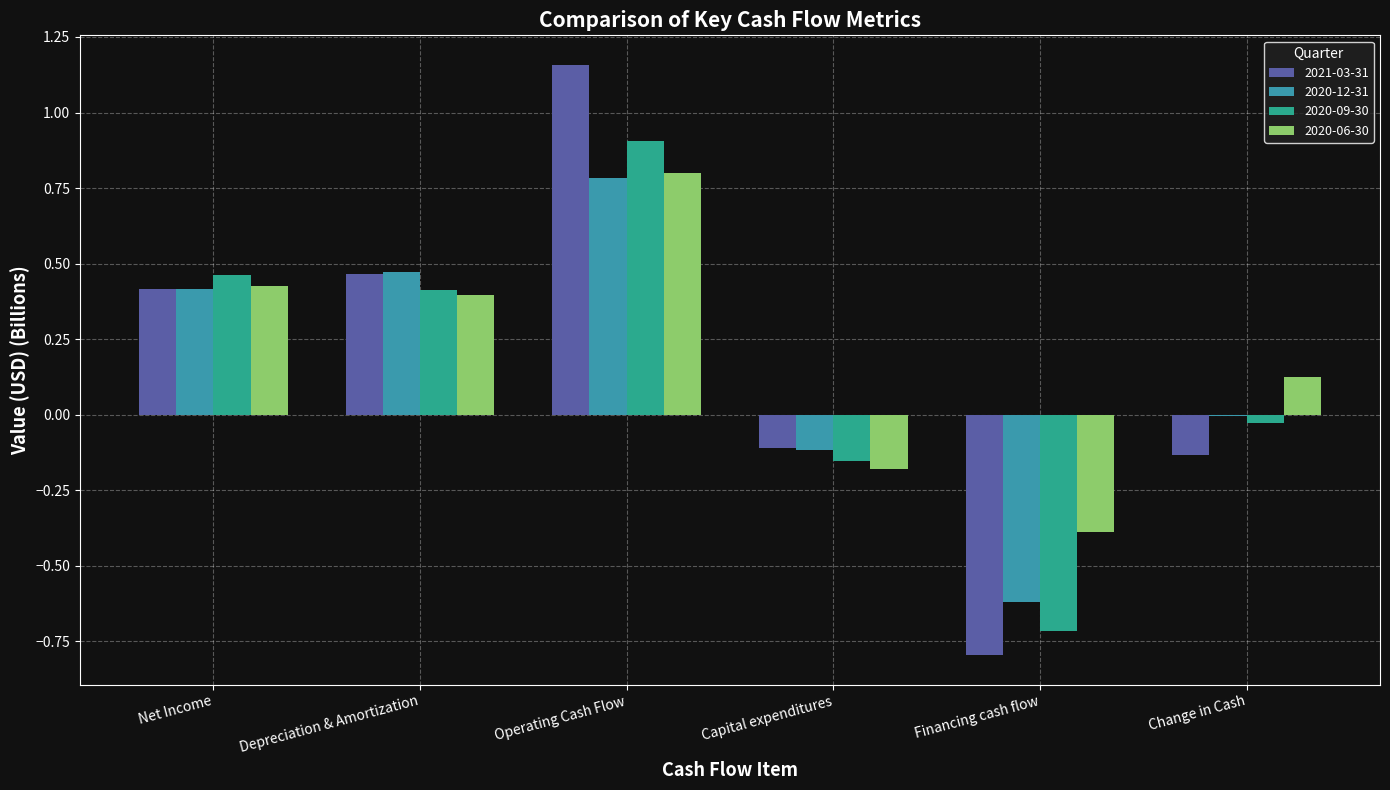

What are all the series names shown in the legend?

2021-03-31, 2020-12-31, 2020-09-30, 2020-06-30